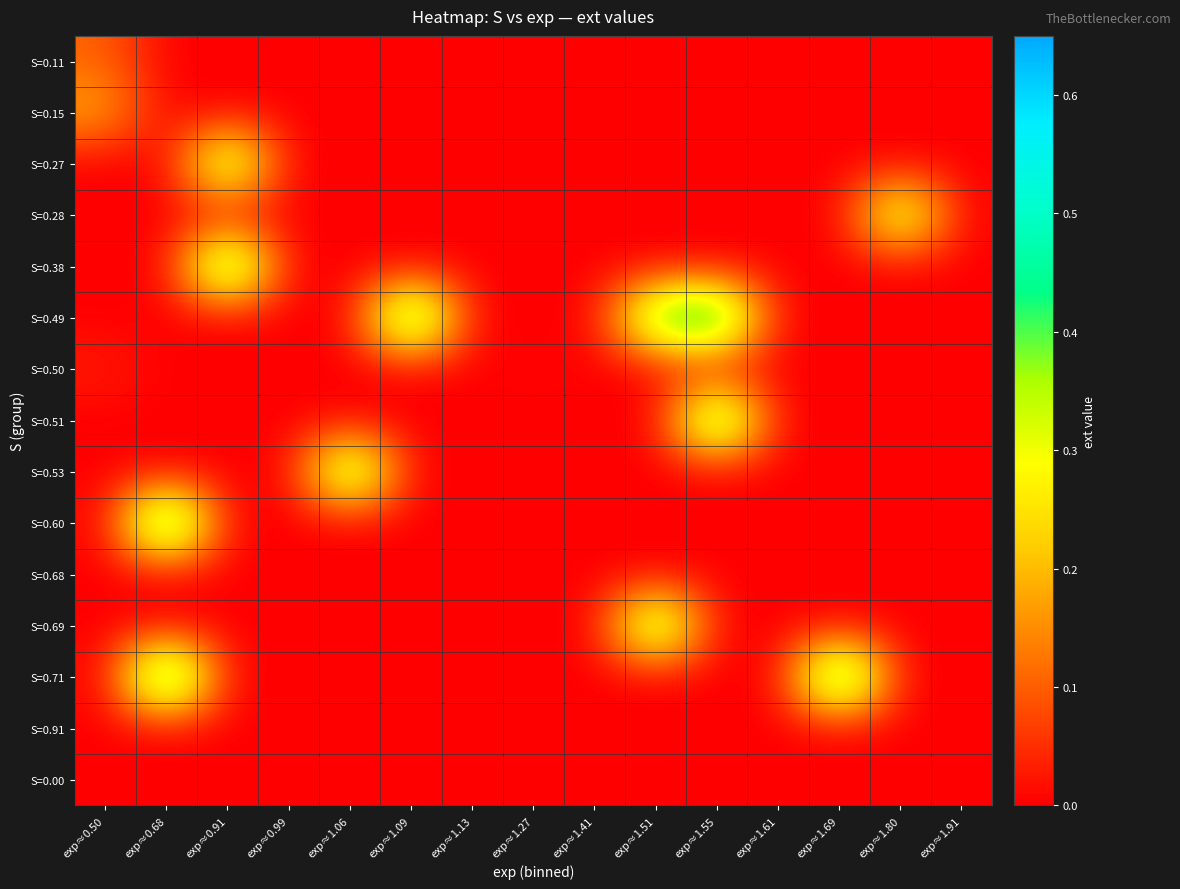

Reading right to left, extract all data points from this chart.

S=0.11: exp≈1.91=0.0	exp≈1.80=0.0	exp≈1.69=0.0	exp≈1.61=0.0	exp≈1.55=0.0	exp≈1.51=0.0	exp≈1.41=0.0	exp≈1.27=0.0	exp≈1.13=0.0	exp≈1.09=0.0	exp≈1.06=0.0	exp≈0.99=0.0	exp≈0.91=0.0	exp≈0.68=0.0	exp≈0.50=0.1
S=0.15: exp≈1.91=0.0	exp≈1.80=0.0	exp≈1.69=0.0	exp≈1.61=0.0	exp≈1.55=0.0	exp≈1.51=0.0	exp≈1.41=0.0	exp≈1.27=0.0	exp≈1.13=0.0	exp≈1.09=0.0	exp≈1.06=0.0	exp≈0.99=0.0	exp≈0.91=0.0	exp≈0.68=0.0	exp≈0.50=0.2
S=0.27: exp≈1.91=0.0	exp≈1.80=0.0	exp≈1.69=0.0	exp≈1.61=0.0	exp≈1.55=0.0	exp≈1.51=0.0	exp≈1.41=0.0	exp≈1.27=0.0	exp≈1.13=0.0	exp≈1.09=0.0	exp≈1.06=0.0	exp≈0.99=0.0	exp≈0.91=0.5	exp≈0.68=0.0	exp≈0.50=0.0
S=0.28: exp≈1.91=0.0	exp≈1.80=0.4	exp≈1.69=0.0	exp≈1.61=0.0	exp≈1.55=0.0	exp≈1.51=0.0	exp≈1.41=0.0	exp≈1.27=0.0	exp≈1.13=0.0	exp≈1.09=0.0	exp≈1.06=0.0	exp≈0.99=0.0	exp≈0.91=0.0	exp≈0.68=0.0	exp≈0.50=0.0
S=0.38: exp≈1.91=0.0	exp≈1.80=0.0	exp≈1.69=0.0	exp≈1.61=0.0	exp≈1.55=0.0	exp≈1.51=0.0	exp≈1.41=0.0	exp≈1.27=0.0	exp≈1.13=0.0	exp≈1.09=0.0	exp≈1.06=0.0	exp≈0.99=0.0	exp≈0.91=0.6	exp≈0.68=0.0	exp≈0.50=0.0
S=0.49: exp≈1.91=0.0	exp≈1.80=0.0	exp≈1.69=0.0	exp≈1.61=0.0	exp≈1.55=0.6	exp≈1.51=0.5	exp≈1.41=0.0	exp≈1.27=0.0	exp≈1.13=0.0	exp≈1.09=0.6	exp≈1.06=0.0	exp≈0.99=0.0	exp≈0.91=0.0	exp≈0.68=0.0	exp≈0.50=0.0
S=0.50: exp≈1.91=0.0	exp≈1.80=0.0	exp≈1.69=0.0	exp≈1.61=0.0	exp≈1.55=0.0	exp≈1.51=0.0	exp≈1.41=0.0	exp≈1.27=0.0	exp≈1.13=0.0	exp≈1.09=0.0	exp≈1.06=0.0	exp≈0.99=0.0	exp≈0.91=0.0	exp≈0.68=0.0	exp≈0.50=0.0
S=0.51: exp≈1.91=0.0	exp≈1.80=0.0	exp≈1.69=0.0	exp≈1.61=0.0	exp≈1.55=0.6	exp≈1.51=0.0	exp≈1.41=0.0	exp≈1.27=0.0	exp≈1.13=0.0	exp≈1.09=0.0	exp≈1.06=0.0	exp≈0.99=0.0	exp≈0.91=0.0	exp≈0.68=0.0	exp≈0.50=0.0
S=0.53: exp≈1.91=0.0	exp≈1.80=0.0	exp≈1.69=0.0	exp≈1.61=0.0	exp≈1.55=0.0	exp≈1.51=0.0	exp≈1.41=0.0	exp≈1.27=0.0	exp≈1.13=0.0	exp≈1.09=0.0	exp≈1.06=0.5	exp≈0.99=0.0	exp≈0.91=0.0	exp≈0.68=0.0	exp≈0.50=0.0
S=0.60: exp≈1.91=0.0	exp≈1.80=0.0	exp≈1.69=0.0	exp≈1.61=0.0	exp≈1.55=0.0	exp≈1.51=0.0	exp≈1.41=0.0	exp≈1.27=0.0	exp≈1.13=0.0	exp≈1.09=0.0	exp≈1.06=0.0	exp≈0.99=0.0	exp≈0.91=0.0	exp≈0.68=0.6	exp≈0.50=0.0
S=0.68: exp≈1.91=0.0	exp≈1.80=0.0	exp≈1.69=0.0	exp≈1.61=0.0	exp≈1.55=0.0	exp≈1.51=0.0	exp≈1.41=0.0	exp≈1.27=0.0	exp≈1.13=0.0	exp≈1.09=0.0	exp≈1.06=0.0	exp≈0.99=0.0	exp≈0.91=0.0	exp≈0.68=0.0	exp≈0.50=0.0
S=0.69: exp≈1.91=0.0	exp≈1.80=0.0	exp≈1.69=0.0	exp≈1.61=0.0	exp≈1.55=0.0	exp≈1.51=0.5	exp≈1.41=0.0	exp≈1.27=0.0	exp≈1.13=0.0	exp≈1.09=0.0	exp≈1.06=0.0	exp≈0.99=0.0	exp≈0.91=0.0	exp≈0.68=0.0	exp≈0.50=0.0
S=0.71: exp≈1.91=0.0	exp≈1.80=0.0	exp≈1.69=0.6	exp≈1.61=0.0	exp≈1.55=0.0	exp≈1.51=0.0	exp≈1.41=0.0	exp≈1.27=0.0	exp≈1.13=0.0	exp≈1.09=0.0	exp≈1.06=0.0	exp≈0.99=0.0	exp≈0.91=0.0	exp≈0.68=0.6	exp≈0.50=0.0
S=0.91: exp≈1.91=0.0	exp≈1.80=0.0	exp≈1.69=0.0	exp≈1.61=0.0	exp≈1.55=0.0	exp≈1.51=0.0	exp≈1.41=0.0	exp≈1.27=0.0	exp≈1.13=0.0	exp≈1.09=0.0	exp≈1.06=0.0	exp≈0.99=0.0	exp≈0.91=0.0	exp≈0.68=0.0	exp≈0.50=0.0
S=0.00: exp≈1.91=0.0	exp≈1.80=0.0	exp≈1.69=0.0	exp≈1.61=0.0	exp≈1.55=0.0	exp≈1.51=0.0	exp≈1.41=0.0	exp≈1.27=0.0	exp≈1.13=0.0	exp≈1.09=0.0	exp≈1.06=0.0	exp≈0.99=0.0	exp≈0.91=0.0	exp≈0.68=0.0	exp≈0.50=0.0